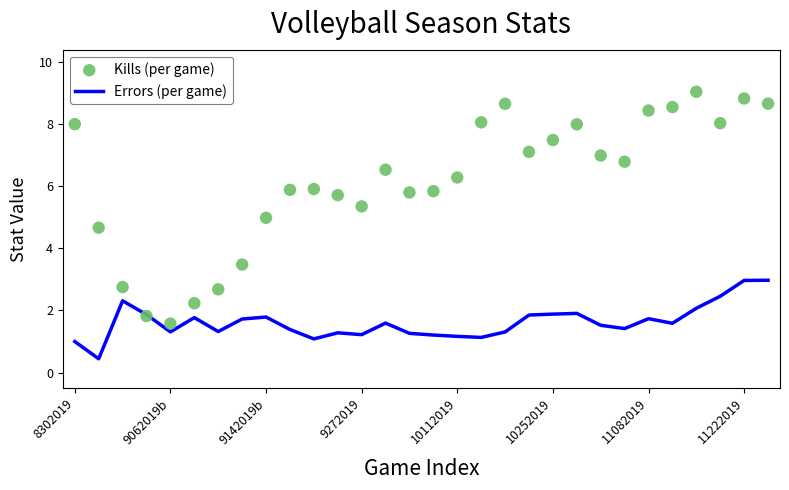

Which series has the largest total across all categories?

Kills (per game)